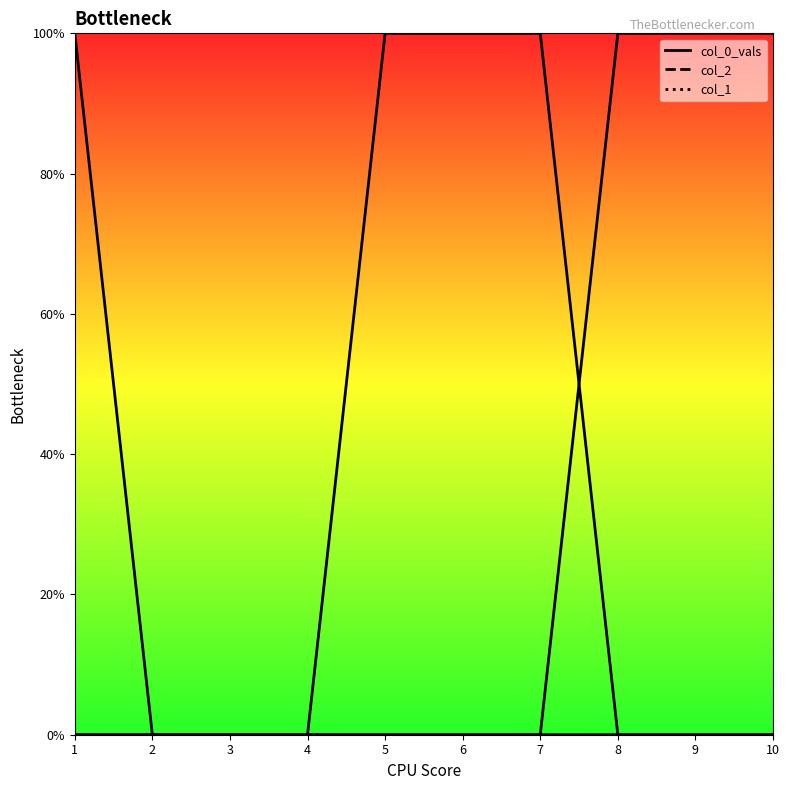

What is the value of the col_1 point at the 10th from the left?

1